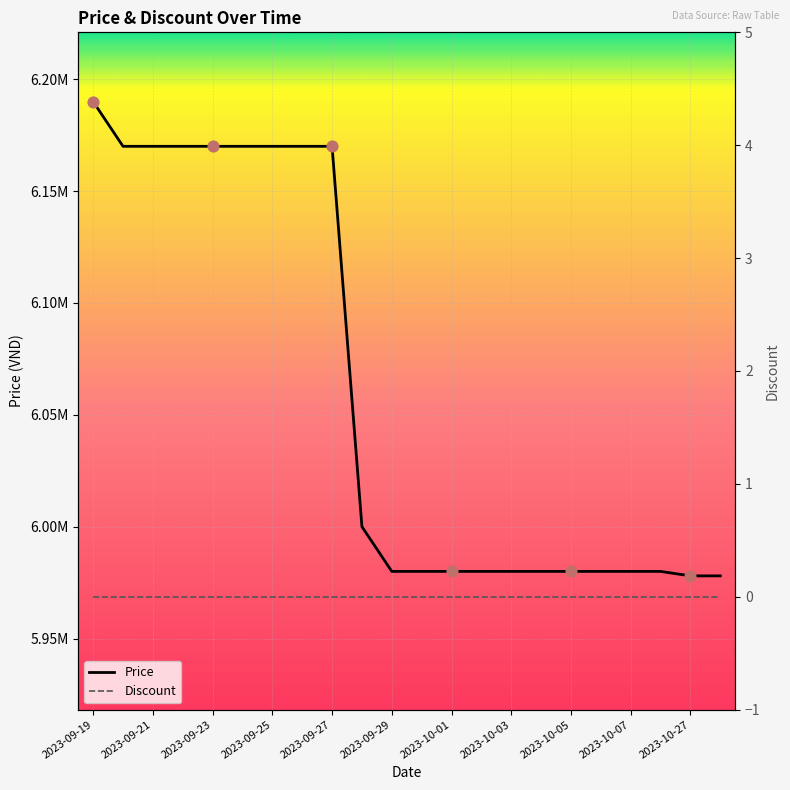

Which series has the widest spread of Y values?

Price